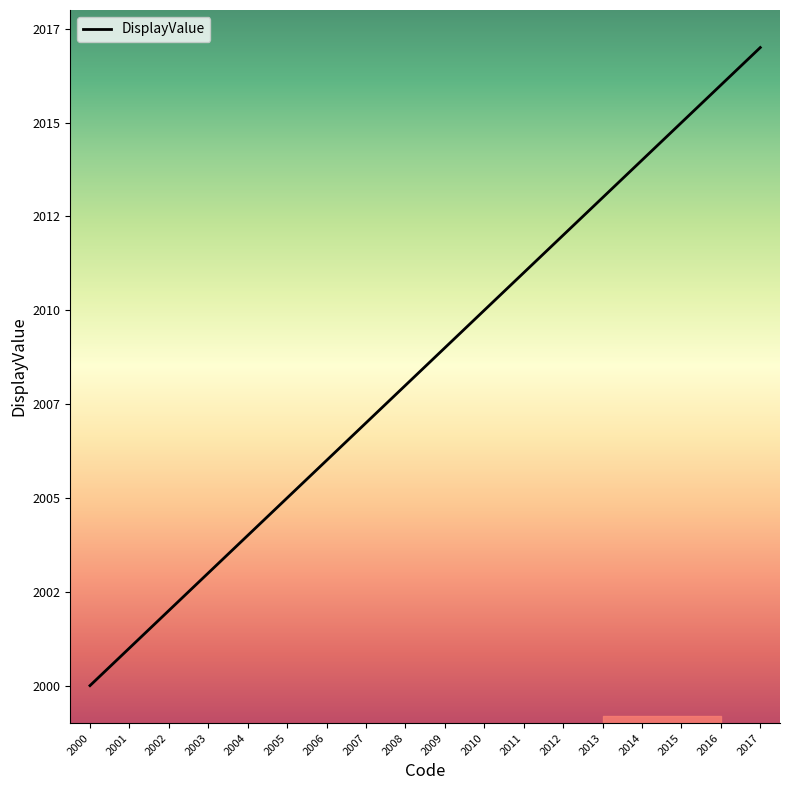

At which category does the chart reach its peak across all series?

2017